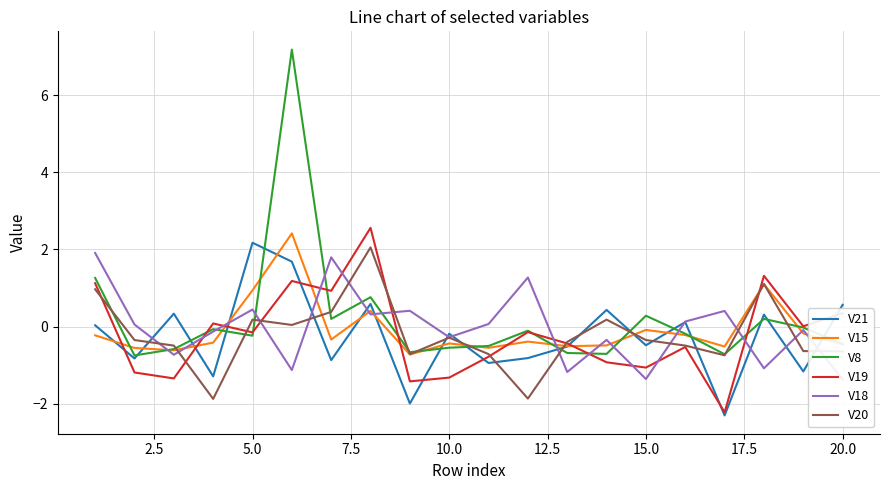

What is the sum of all V19 values?

-4.0